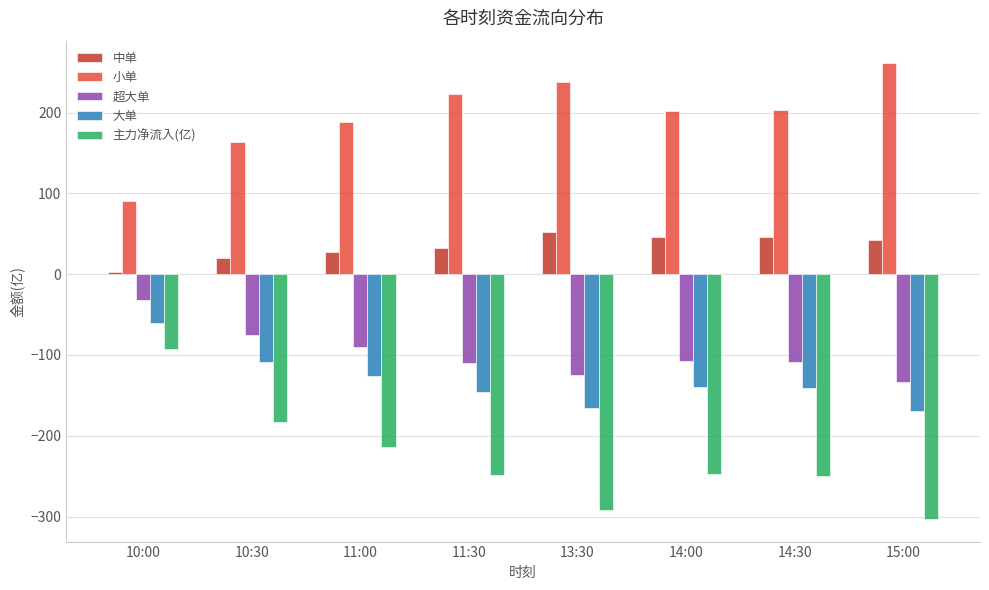

What is the smallest value displayed?

-302.8